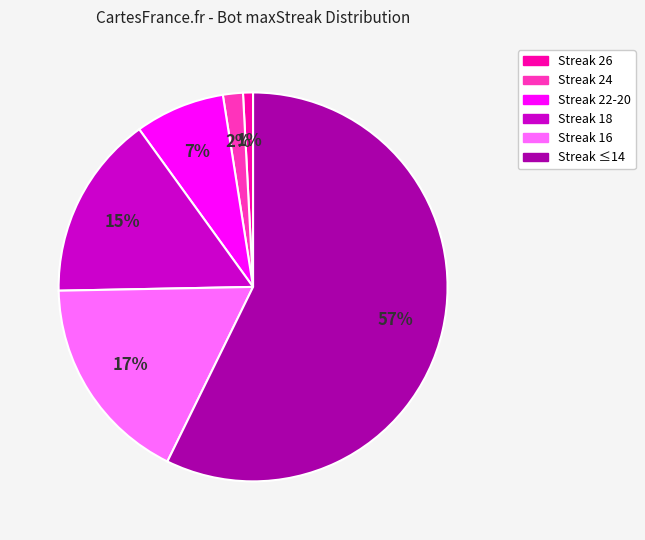

Is there a majority slice in this chart?

Yes